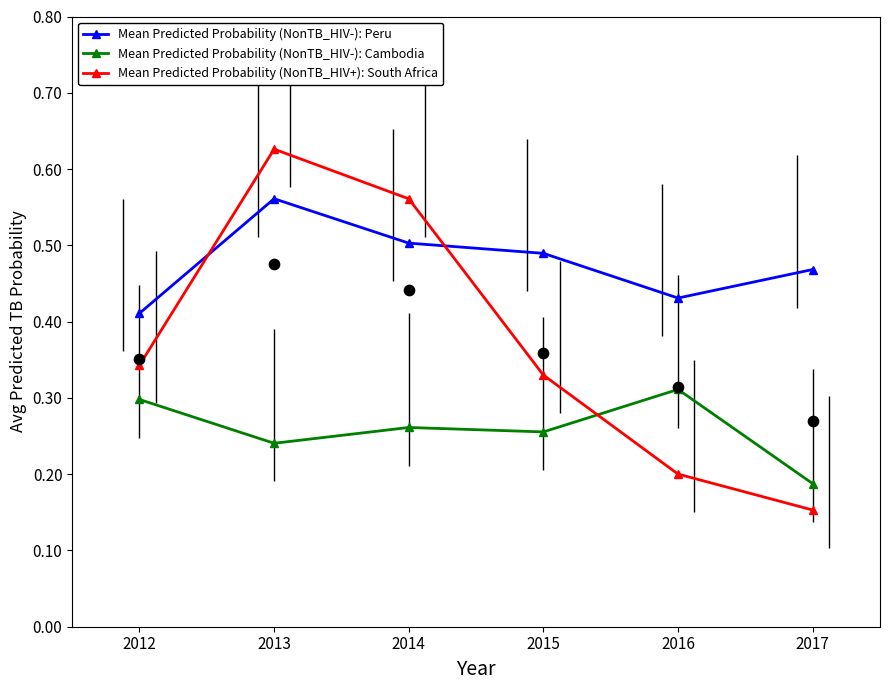

What are all the series names shown in the legend?

Mean Predicted Probability (NonTB_HIV-): Peru, Mean Predicted Probability (NonTB_HIV-): Cambodia, Mean Predicted Probability (NonTB_HIV+): South Africa